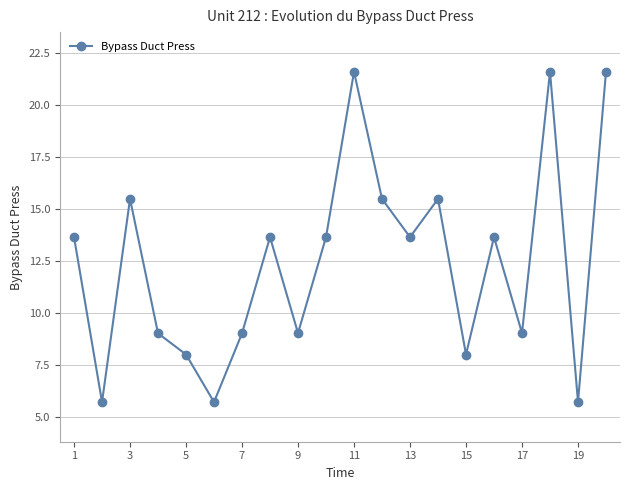

Reading right to left, extract all data points from this chart.

21.6	5.7	21.6	9.0	13.7	8.0	15.5	13.7	15.5	21.6	13.7	9.0	13.7	9.0	5.7	8.0	9.0	15.5	5.7	13.7